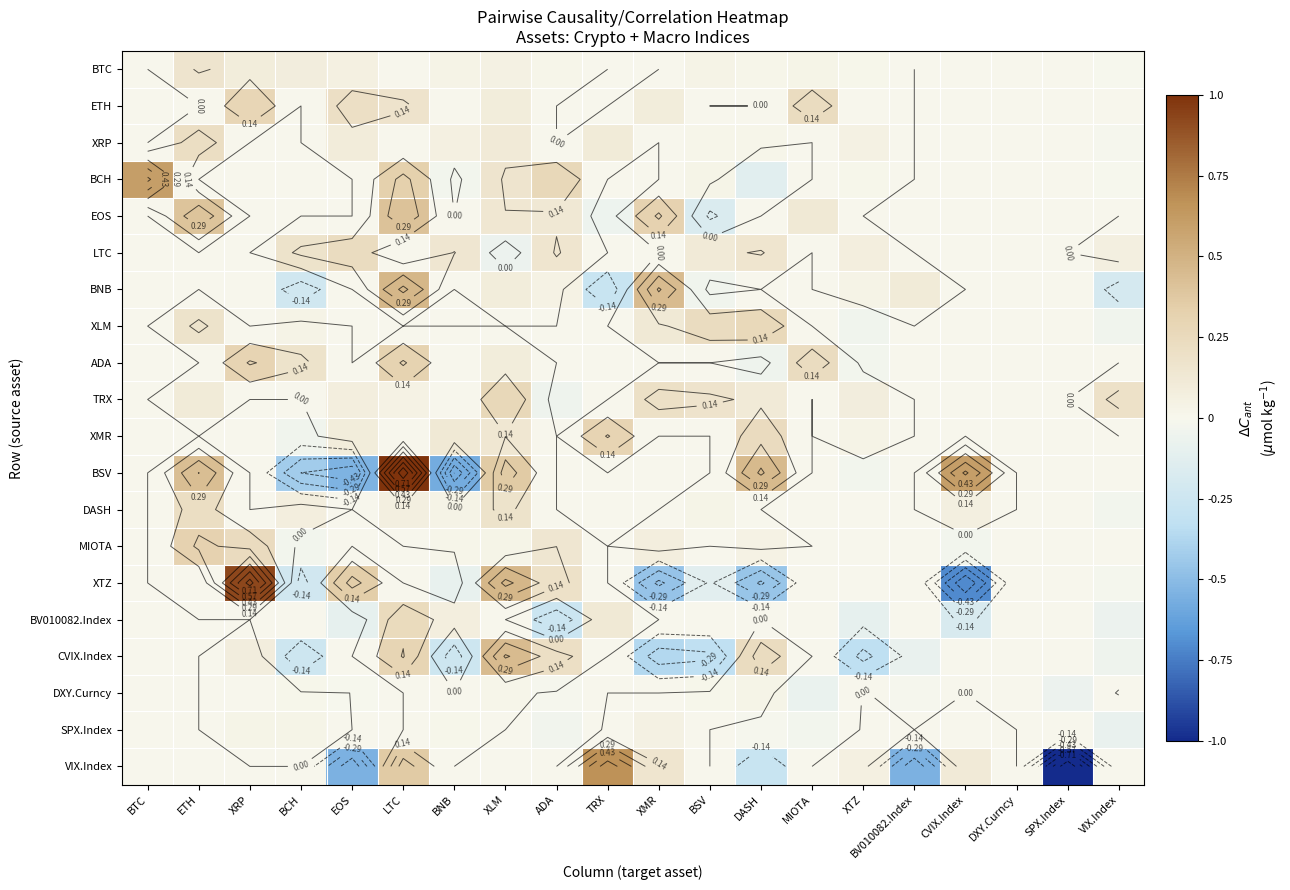

At how many categories does at least one series exceed 0?

18